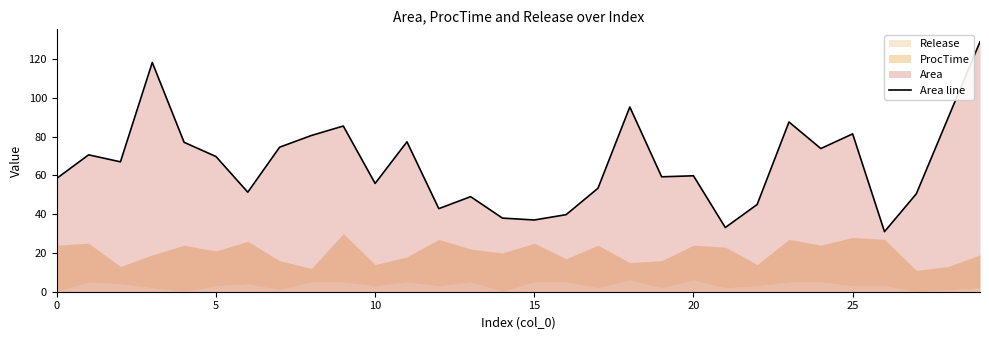

What is the difference between the maximum and minimum values?

97.9